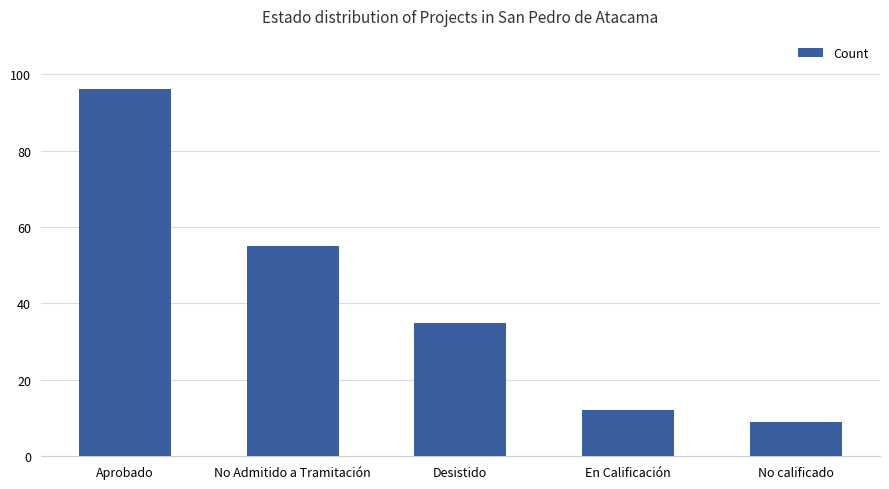

What is the sum of all values?

207